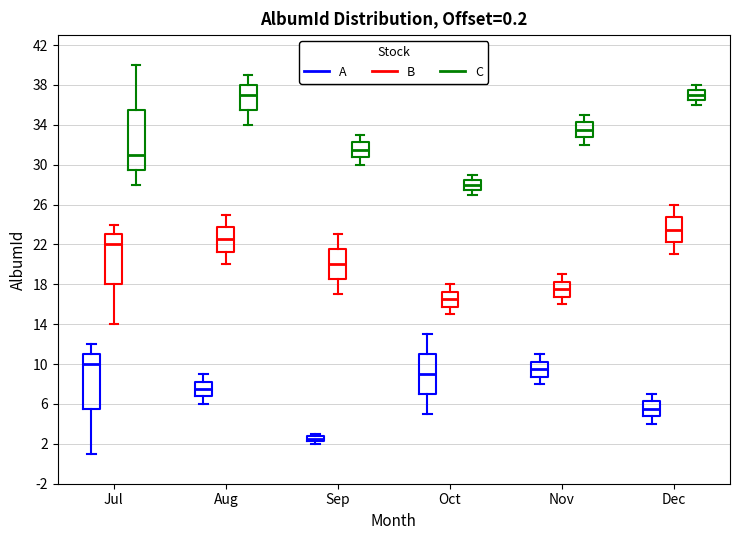

Comparing the boxes themselves (not the whiskers), which one is the tallest?

Jul (C)